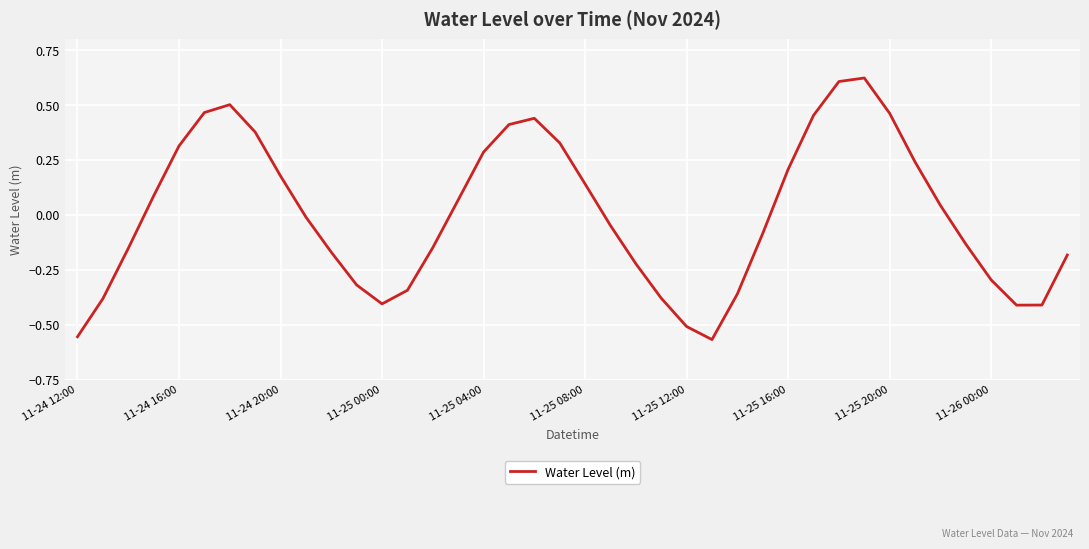

The chart shows a value of 0.2 at 11-25 16:00. True or false?

True